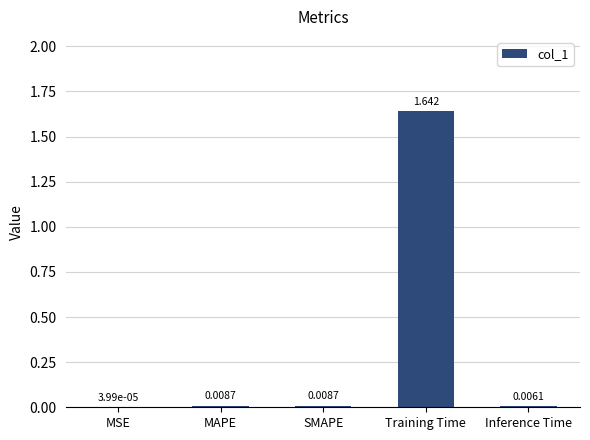

Are the bars horizontal?

No